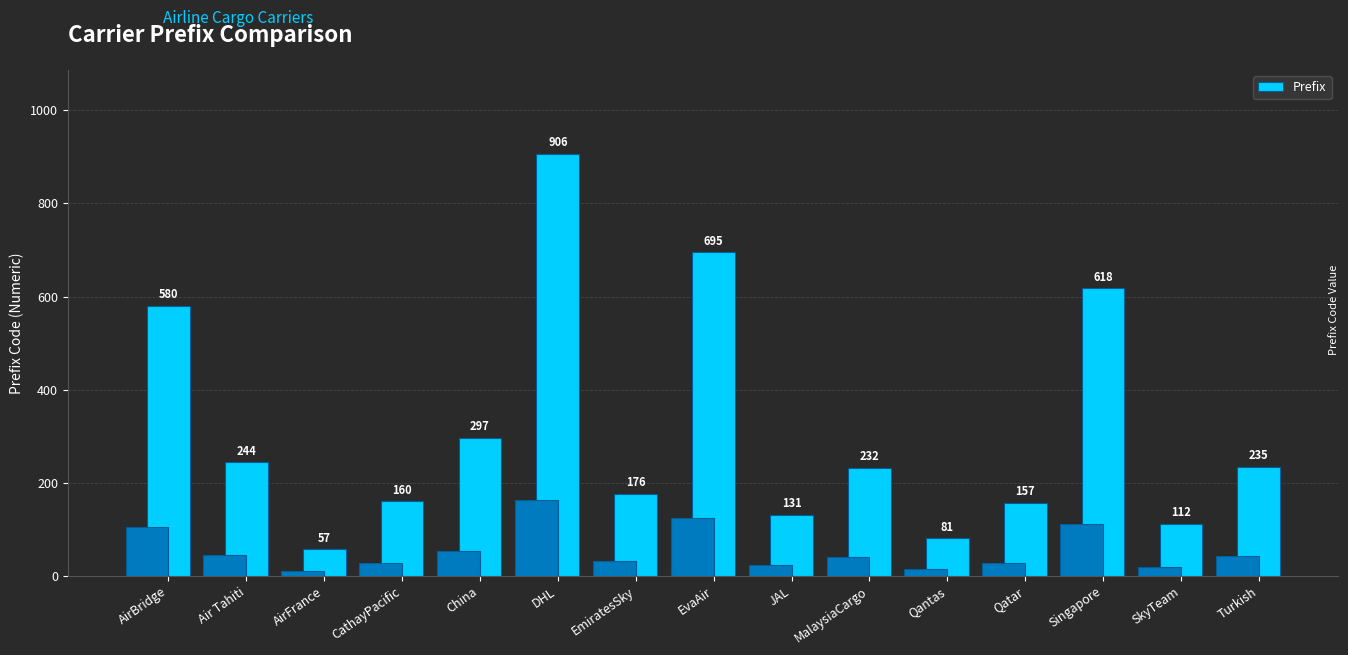

List the labels in order of value, smallest first.

AirFrance, Qantas, SkyTeam, JAL, Qatar, CathayPacific, EmiratesSky, MalaysiaCargo, Turkish, Air Tahiti, China, AirBridge, Singapore, EvaAir, DHL